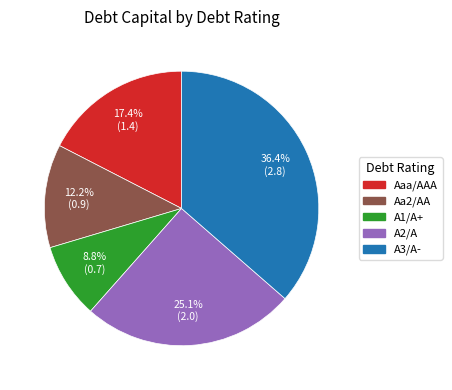

How many segments does this pie chart have?

5